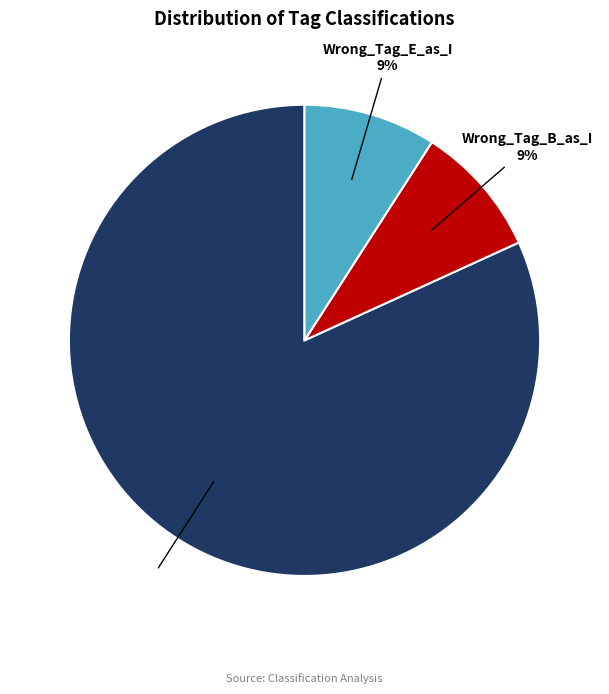

What percentage is the Wrong_Tag_E_as_I slice, to the nearest percent?

9%